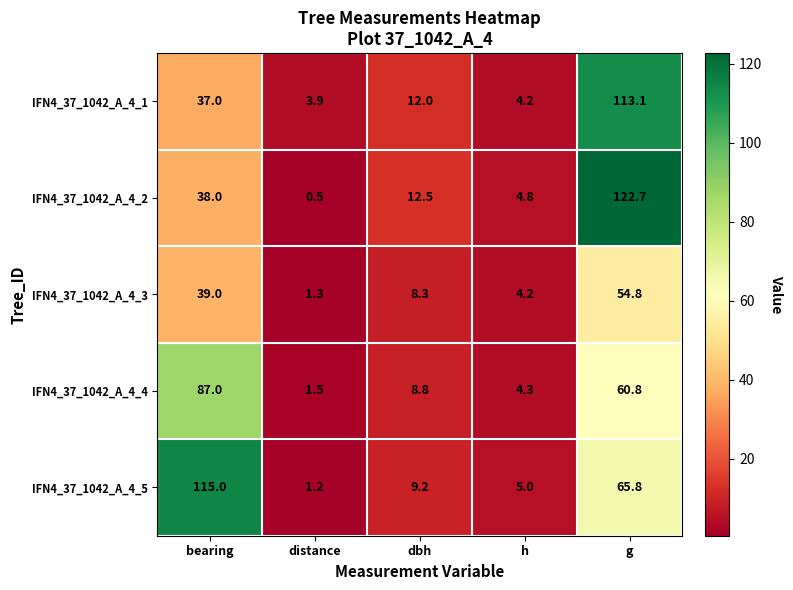

What is the sum of all IFN4_37_1042_A_4_1 values?

170.2